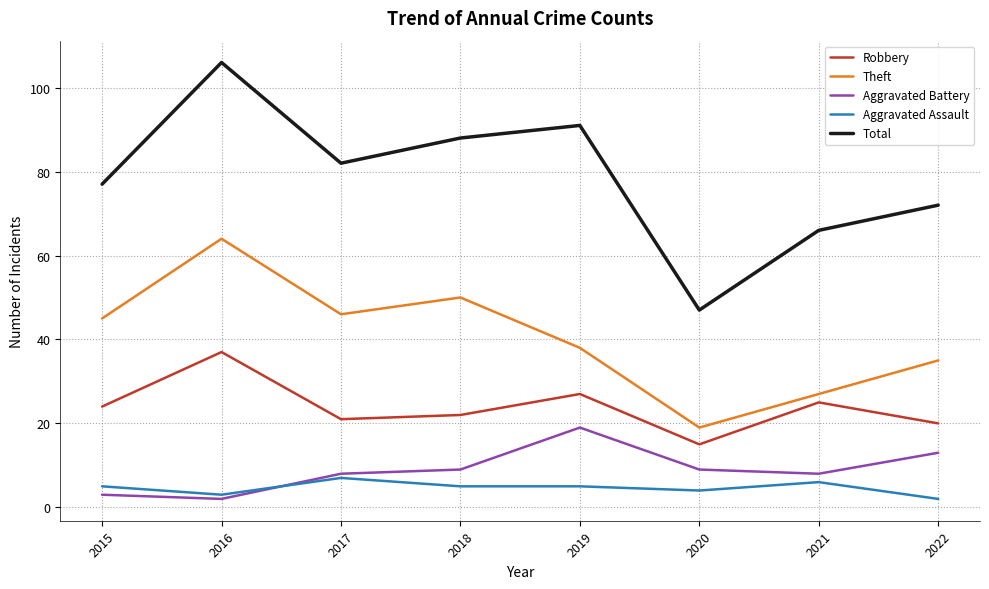

Between 2015 and 2019, which series saw the biggest shift?

Aggravated Battery